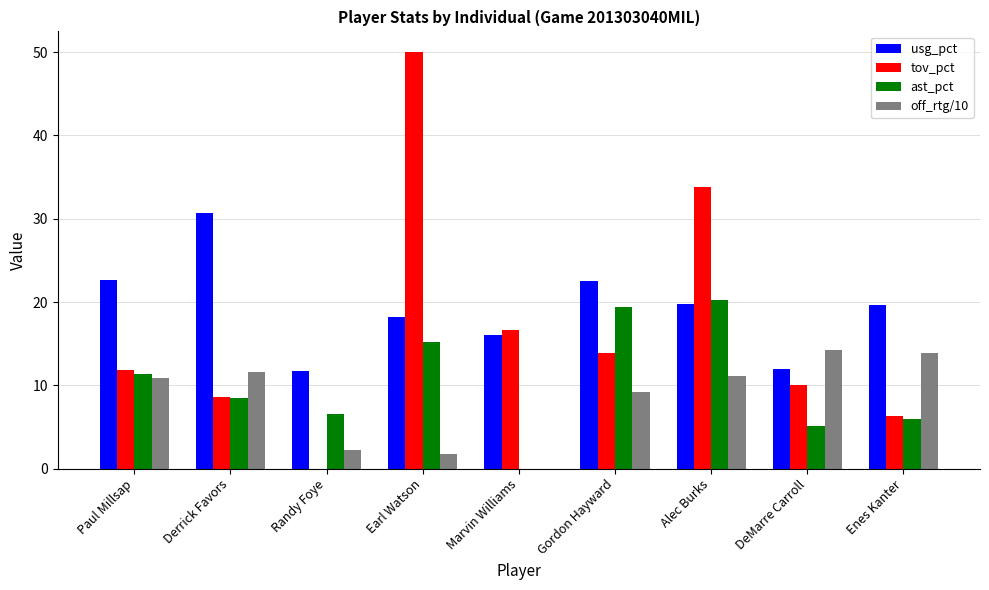

What is the difference between the usg_pct values at Enes Kanter and Paul Millsap?

3.0